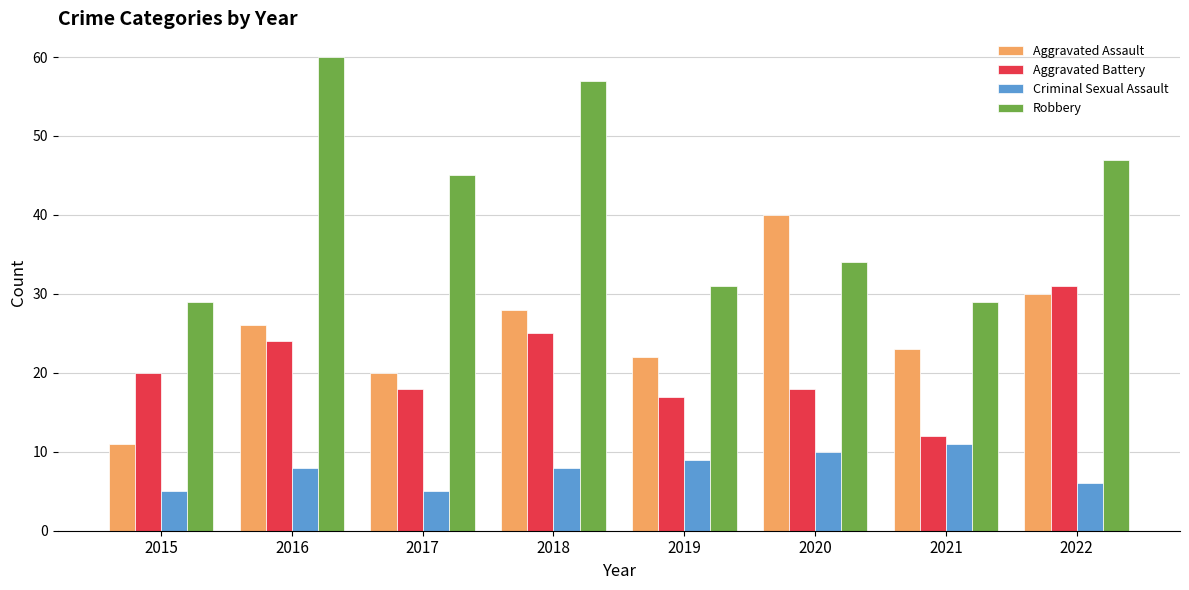

What is the total value across all series at 2016?

118